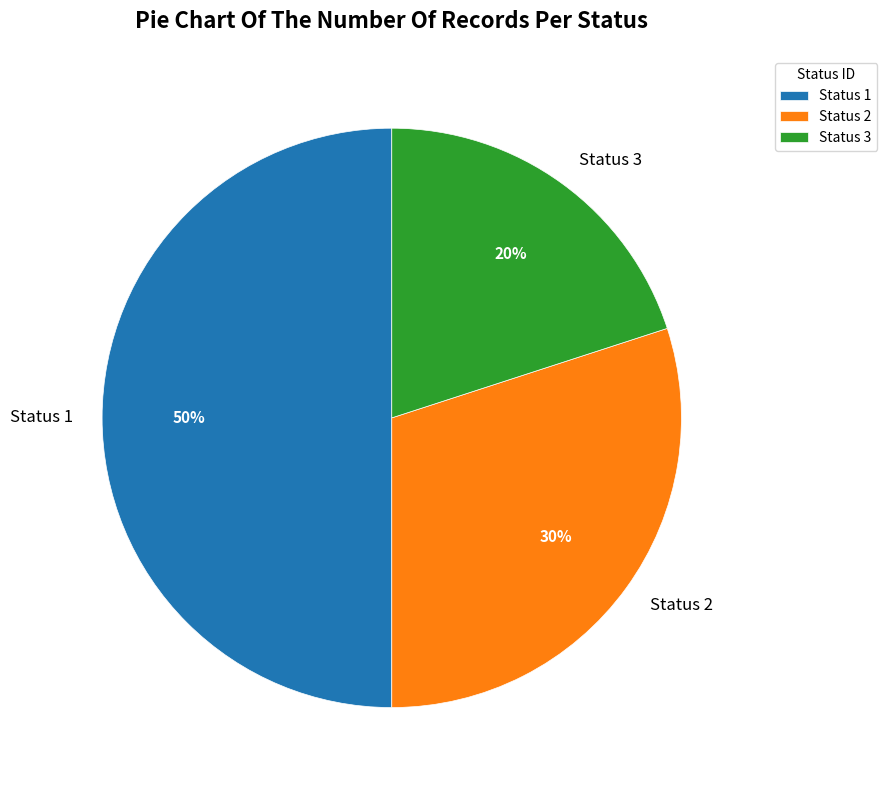

The Status 2 slice represents 24% of the pie. True or false?

False